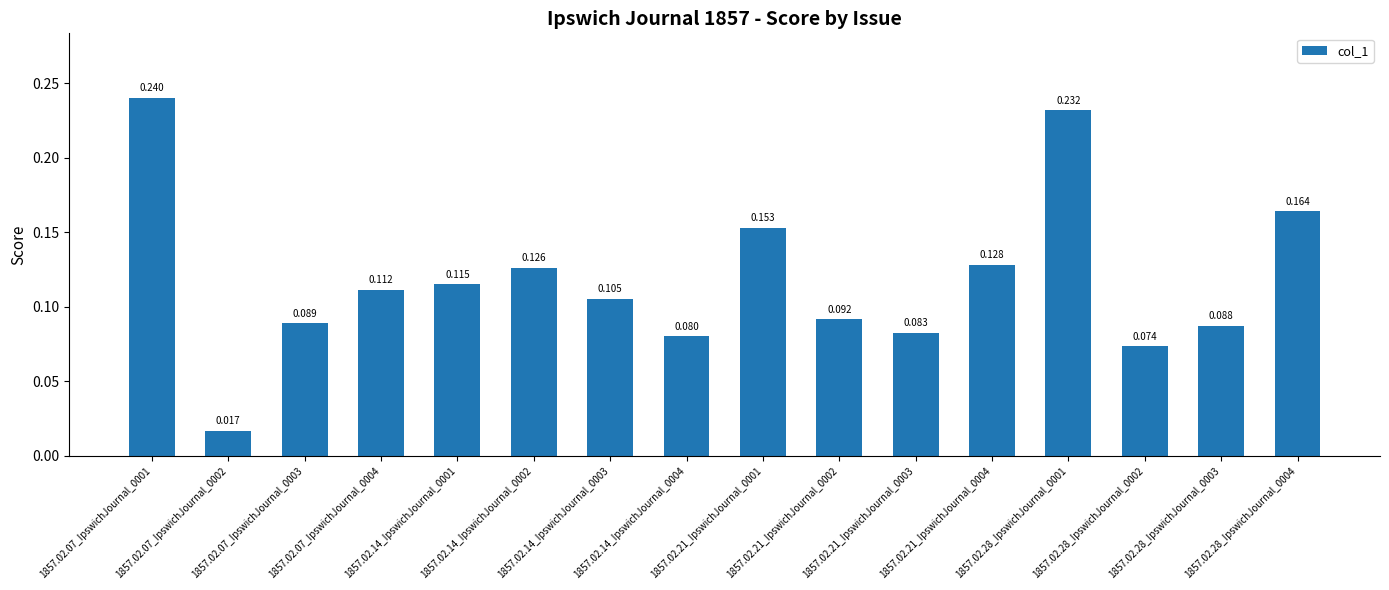

Rank the categories by value from lowest to highest.

1857.02.07_IpswichJournal_0002, 1857.02.28_IpswichJournal_0002, 1857.02.14_IpswichJournal_0004, 1857.02.21_IpswichJournal_0003, 1857.02.28_IpswichJournal_0003, 1857.02.07_IpswichJournal_0003, 1857.02.21_IpswichJournal_0002, 1857.02.14_IpswichJournal_0003, 1857.02.07_IpswichJournal_0004, 1857.02.14_IpswichJournal_0001, 1857.02.14_IpswichJournal_0002, 1857.02.21_IpswichJournal_0004, 1857.02.21_IpswichJournal_0001, 1857.02.28_IpswichJournal_0004, 1857.02.28_IpswichJournal_0001, 1857.02.07_IpswichJournal_0001